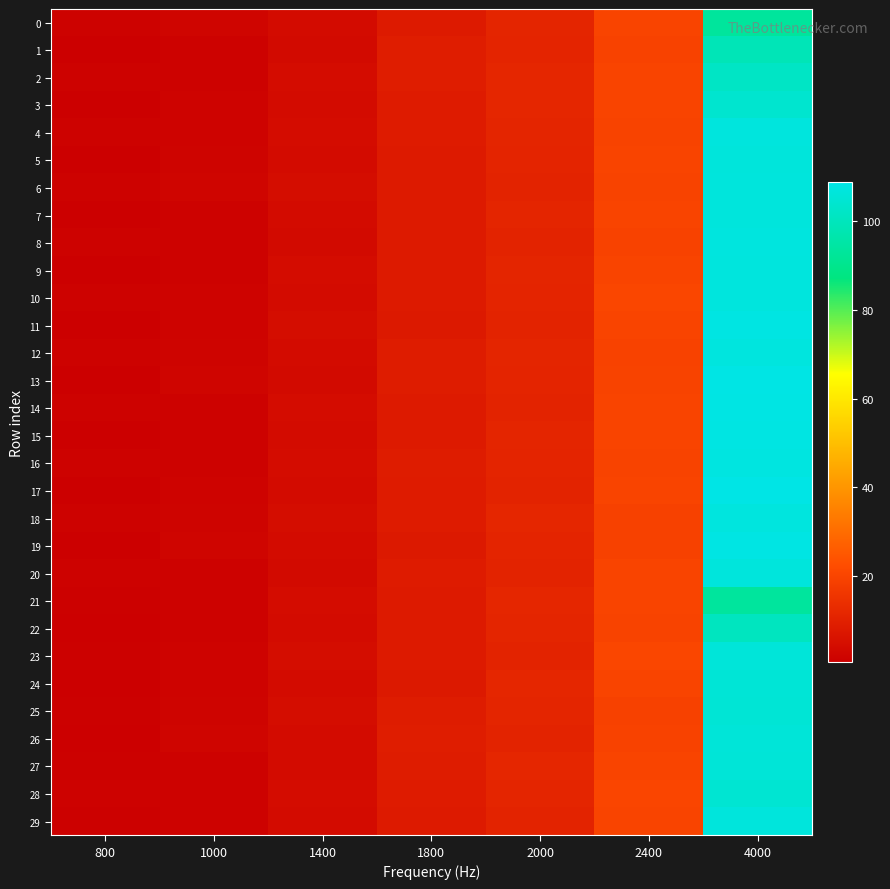

At how many categories does at least one series exceed 49?

1